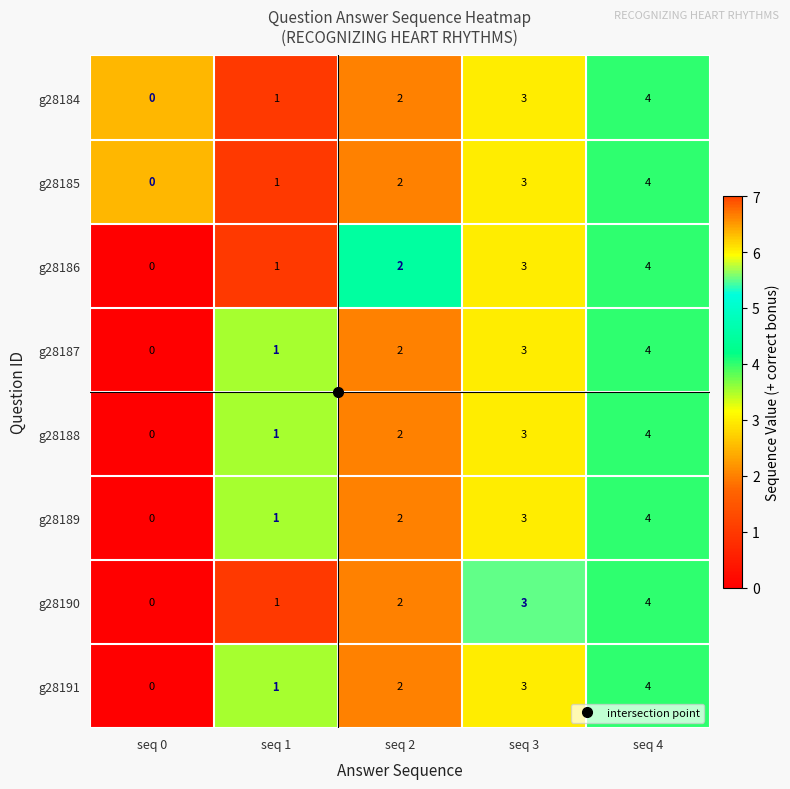

At which category is the sum across all series the highest?

seq 4